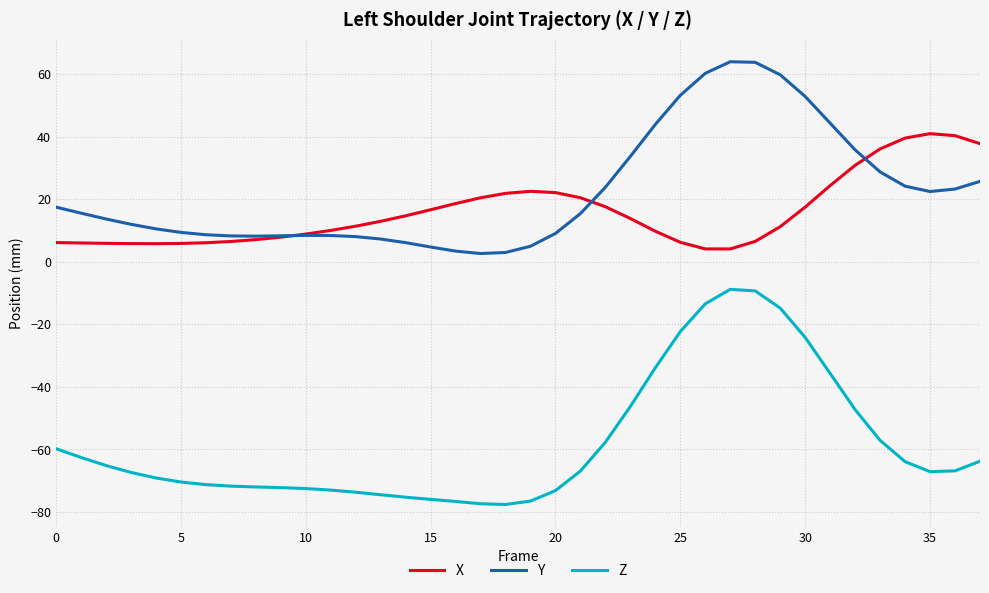

True or false: Y and Z intersect in this chart.

False